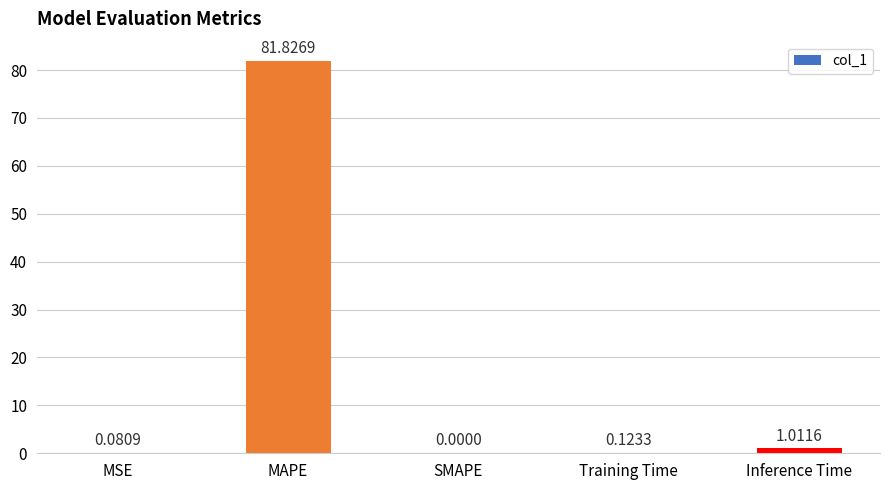

How many positive values are there?

4